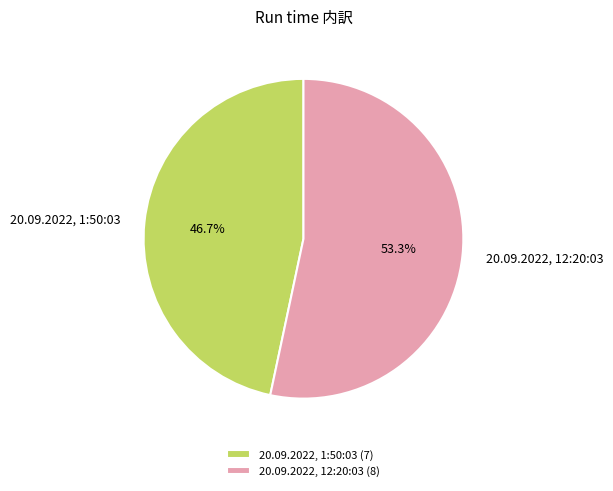

Combined, do 20.09.2022, 1:50:03 and 20.09.2022, 12:20:03 account for over 50%?

Yes